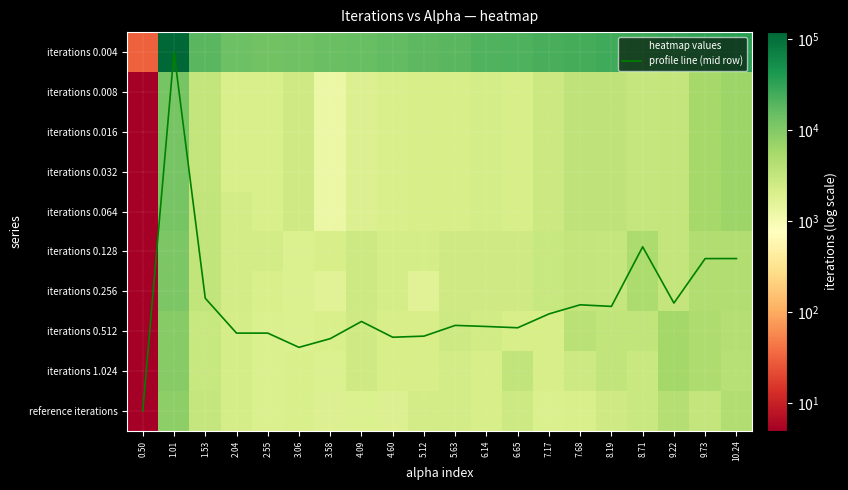

How many data points in iterations 0.016 are above 2541?

9